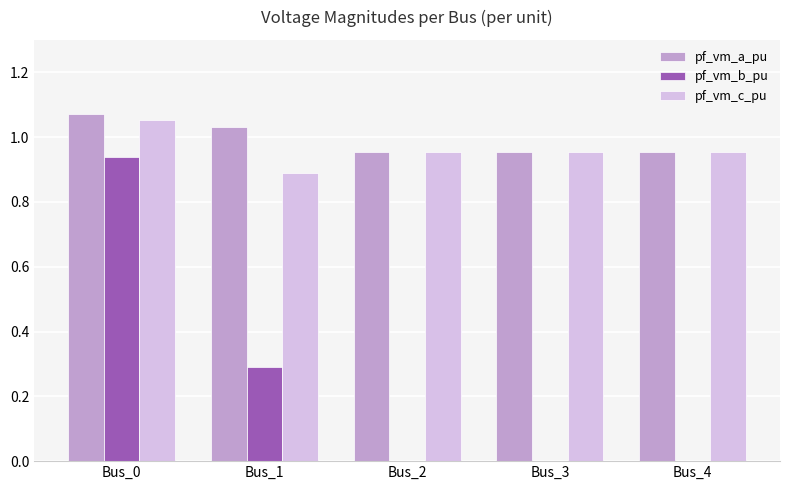

Which series has the largest range (max minus min)?

pf_vm_b_pu